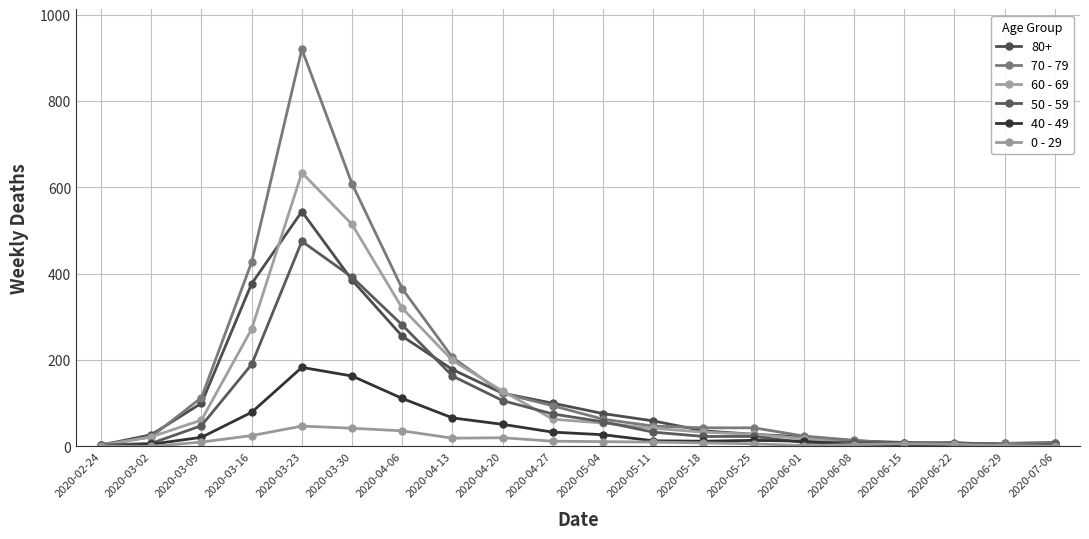

Where is the first local minimum for 40 - 49?

2020-05-18